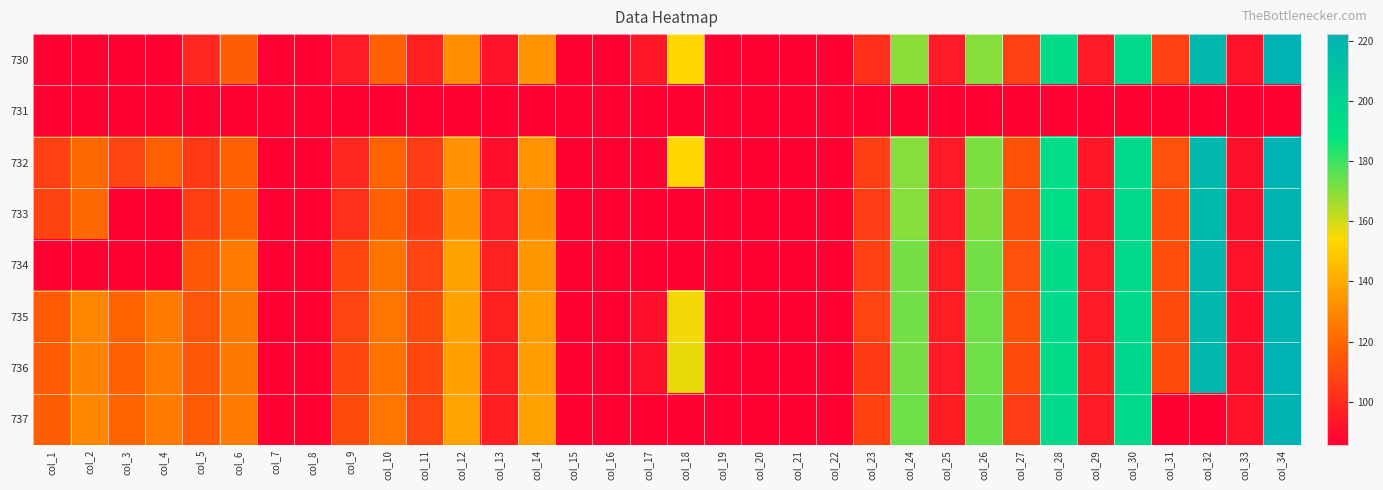

At how many categories does at least one series exceed 207?

2